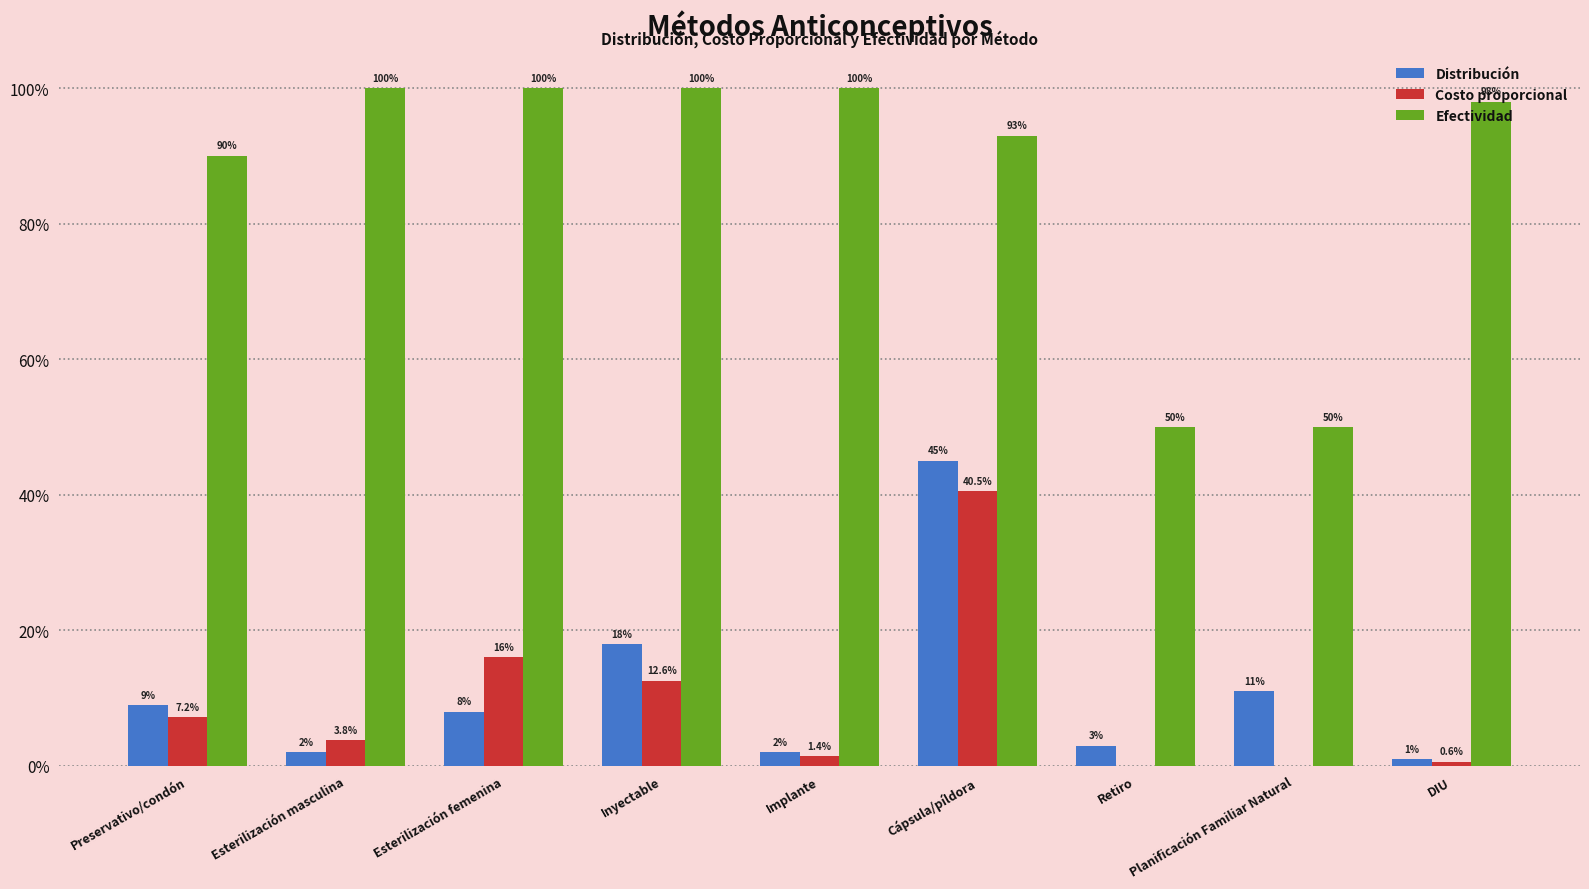

True or false: Distribución has a value of 0.0 at Implante.

False